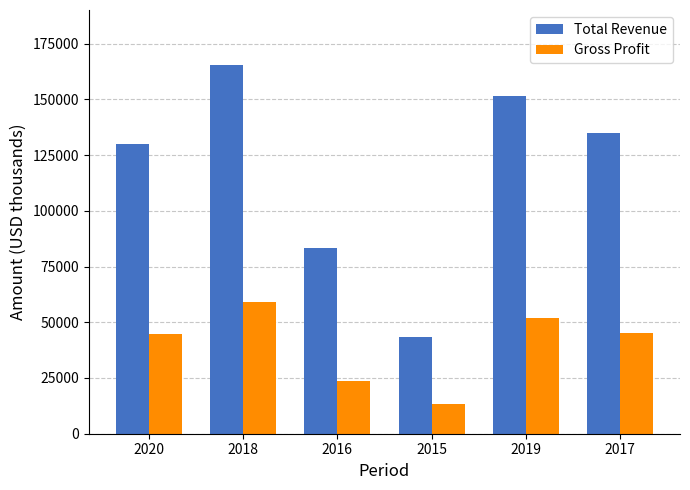

What is the greatest value displayed?

165300